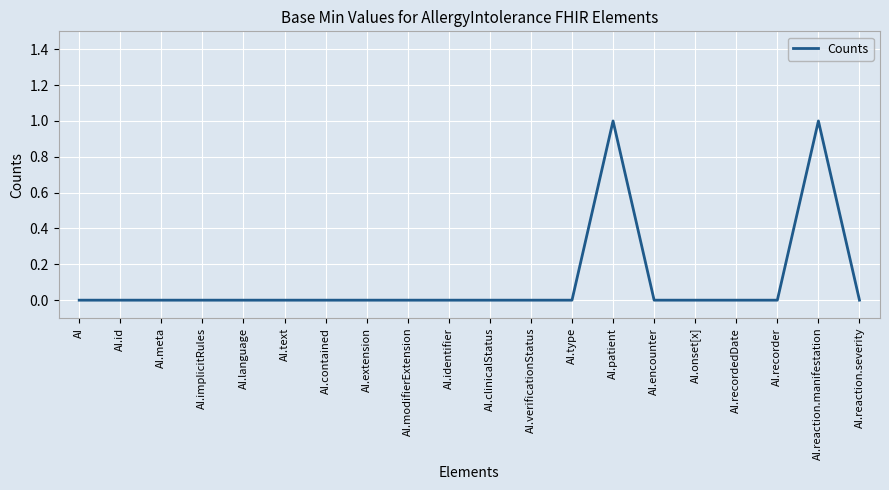

What position from the left is AI.reaction.severity?

20